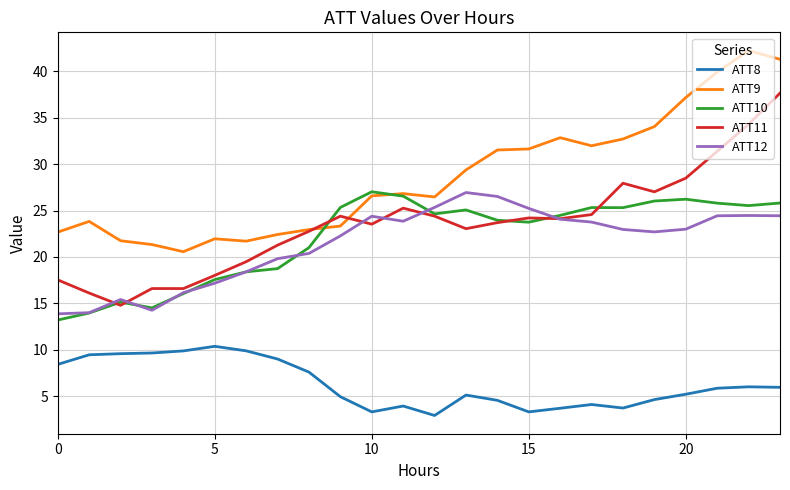

What is the average value of the ATT11 series?

23.6